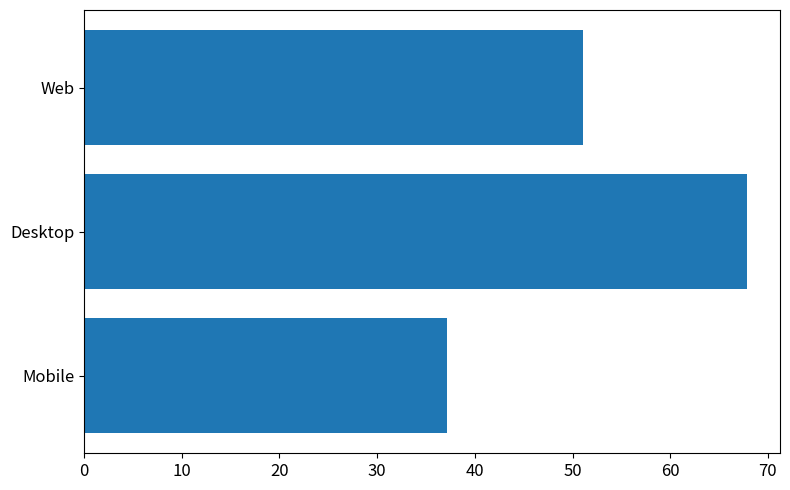

Reading top to bottom, list all the values displayed in this chart.

Web=51.1	Desktop=67.8	Mobile=37.2